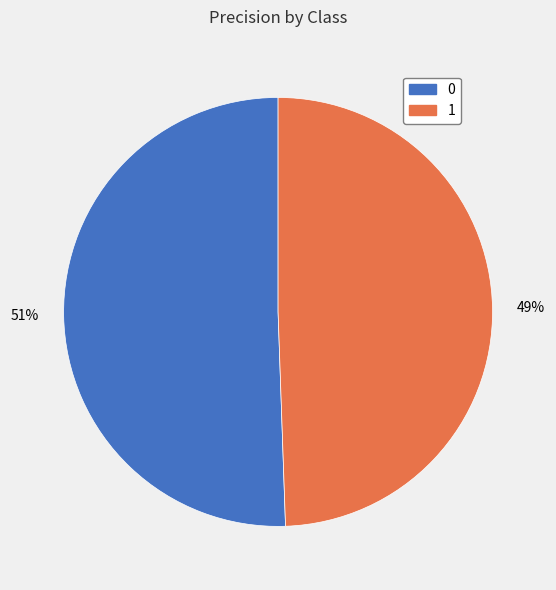

To the nearest percent, what is the average slice percentage?

50%